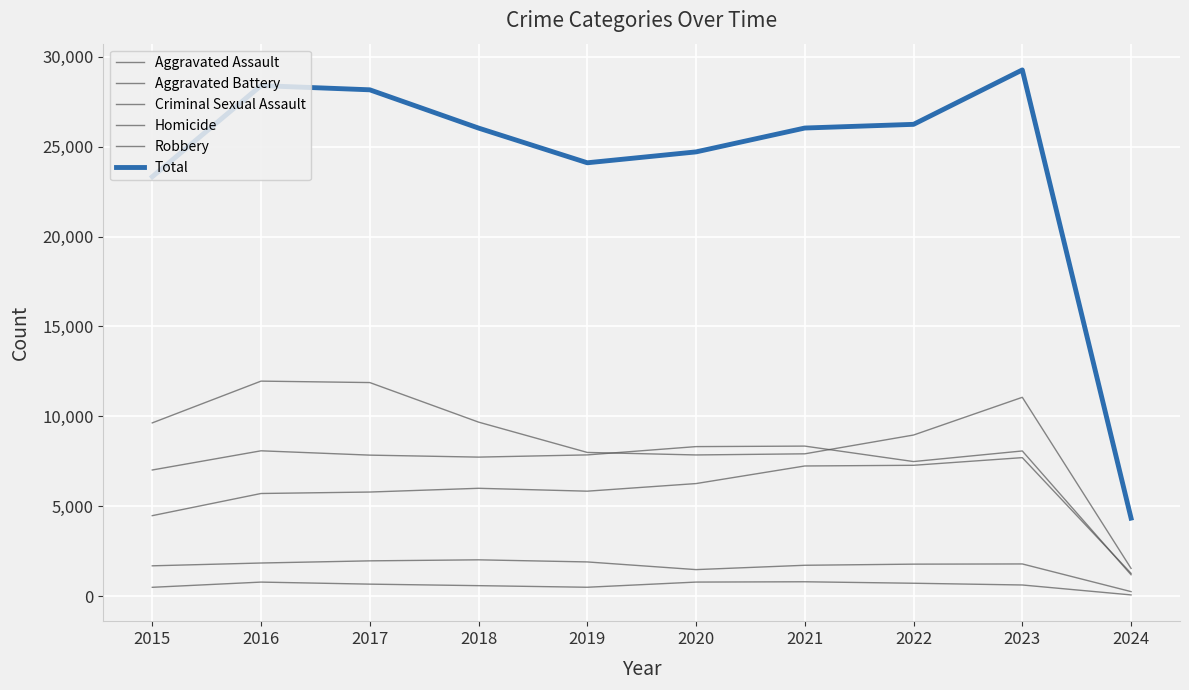

What is the sum of the Aggravated Battery values at 2022 and 2023?

15565